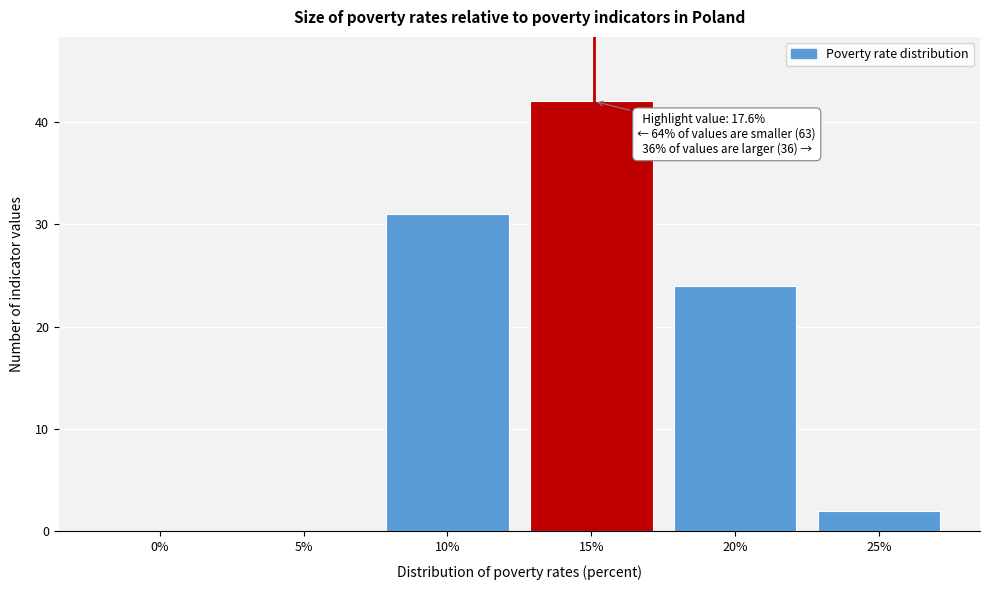

Reading right to left, what are all the values shown in this chart?

25%=2	20%=24	15%=42	10%=31	5%=0	0%=0